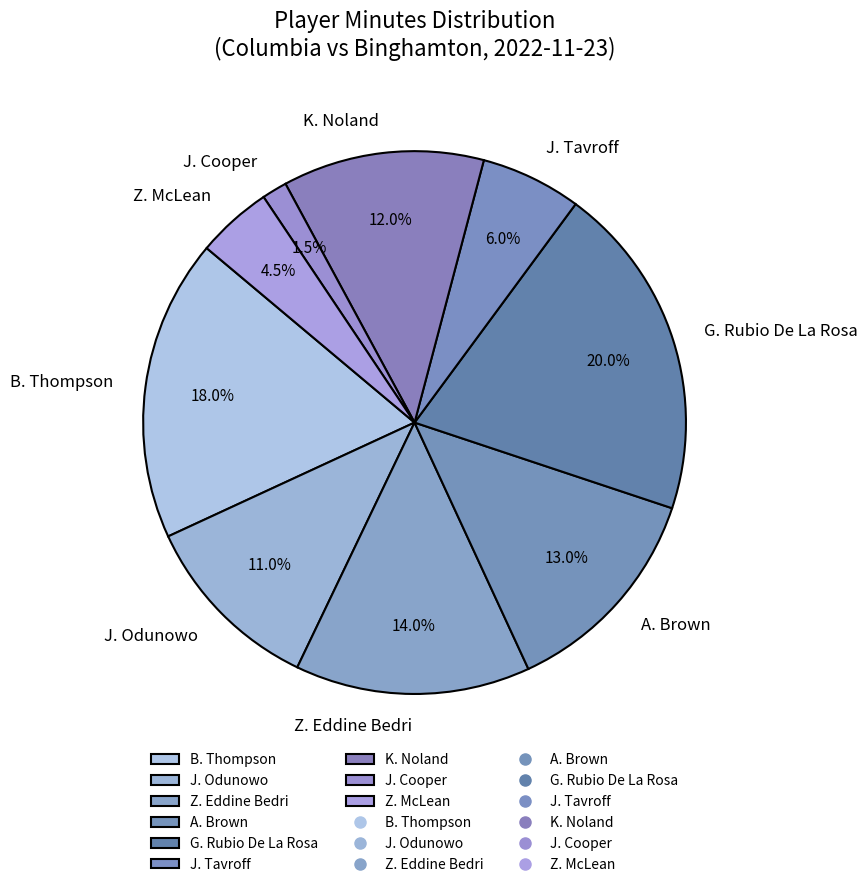

True or false: B. Thompson accounts for 26% of the total.

False